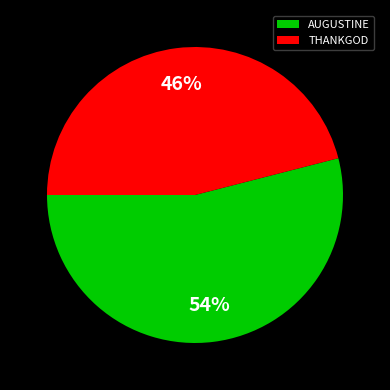

Do AUGUSTINE and THANKGOD together represent more than half of the pie?

Yes